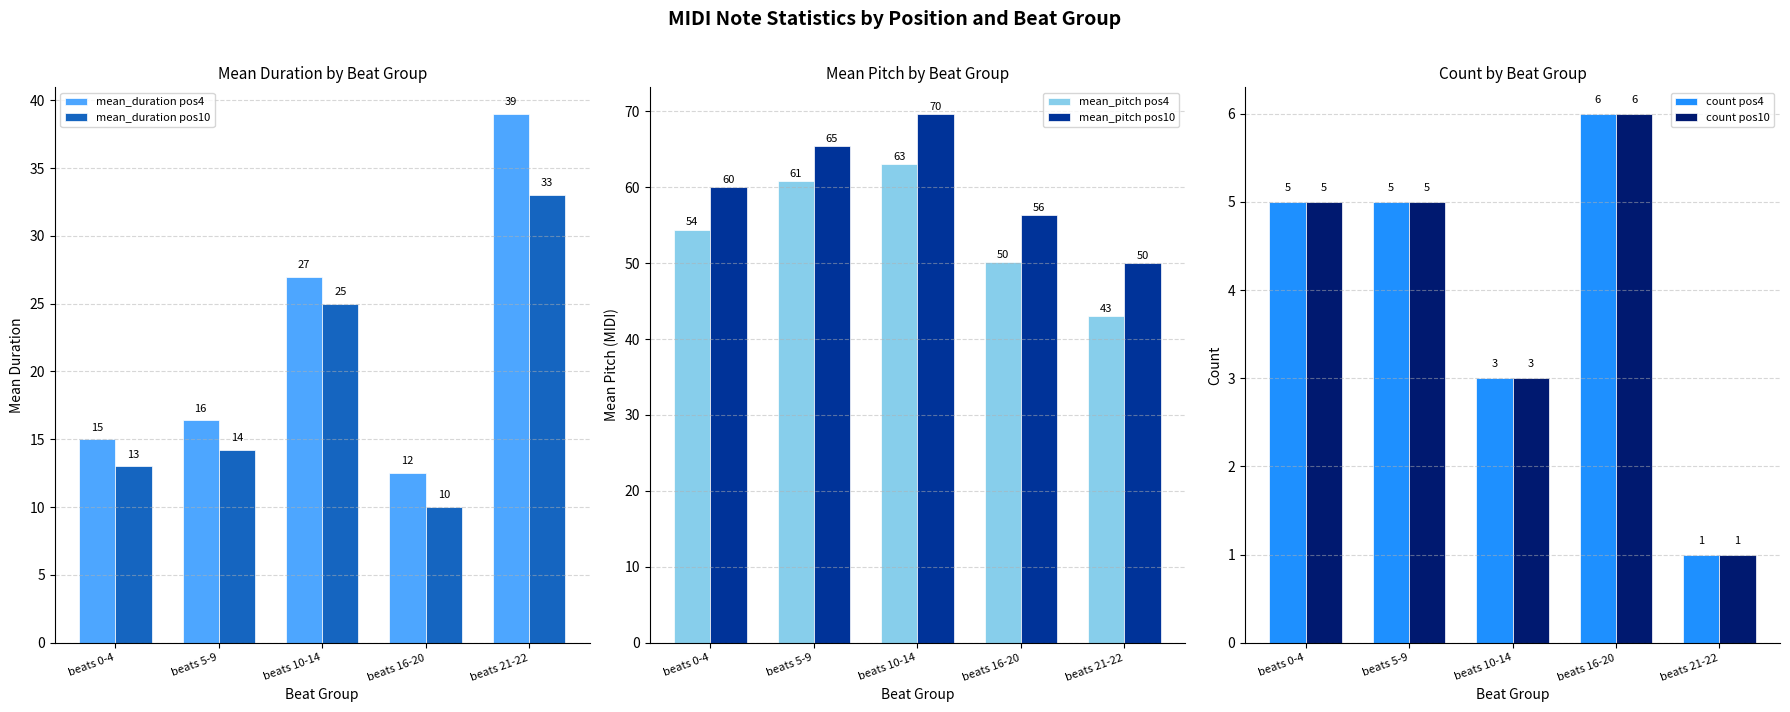

Which category has the lowest value in the mean_duration pos4 series?

beats 16-20